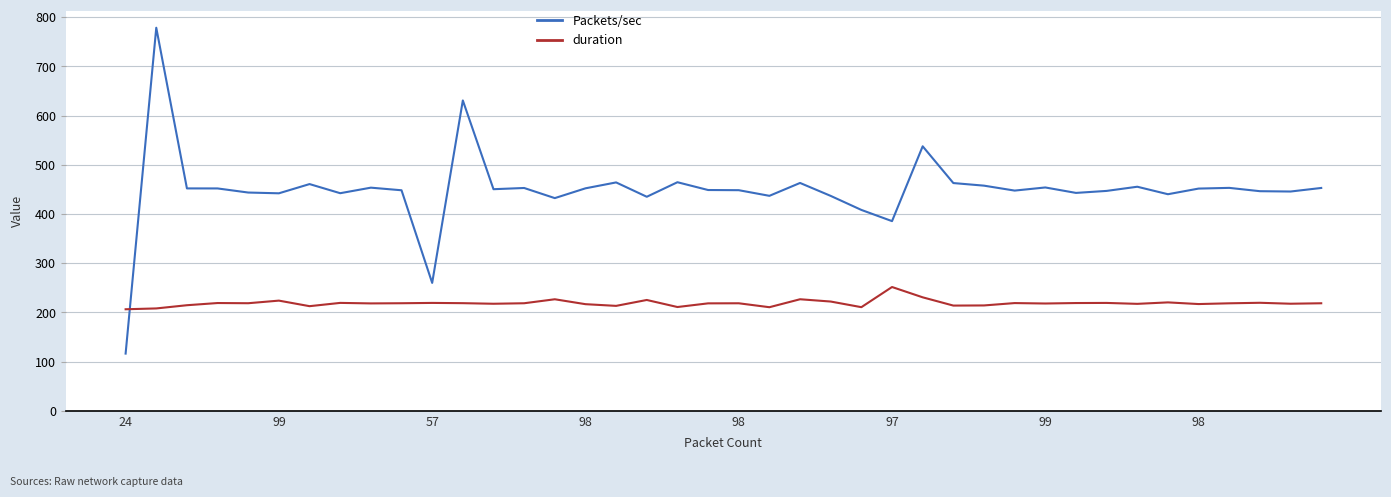

What is the highest value of the Packets/sec series?

778.6